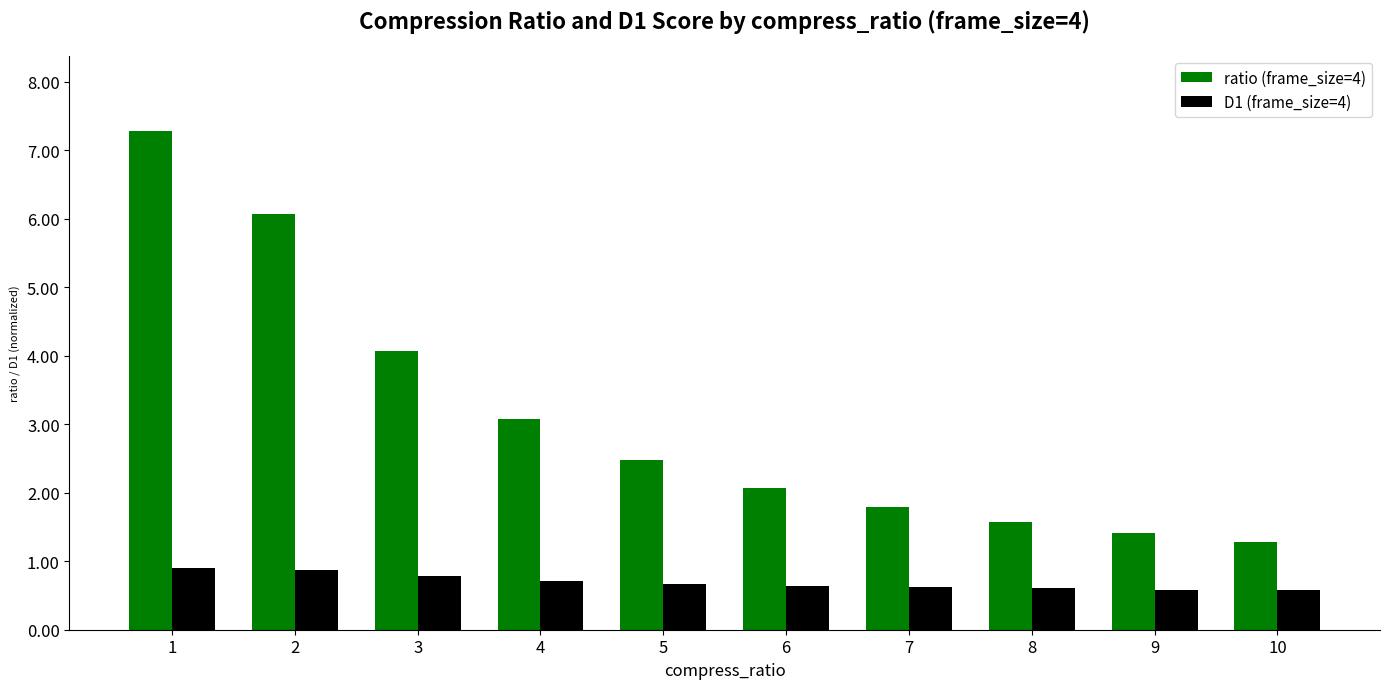

At which label does ratio (frame_size=4) first exceed 2?

1